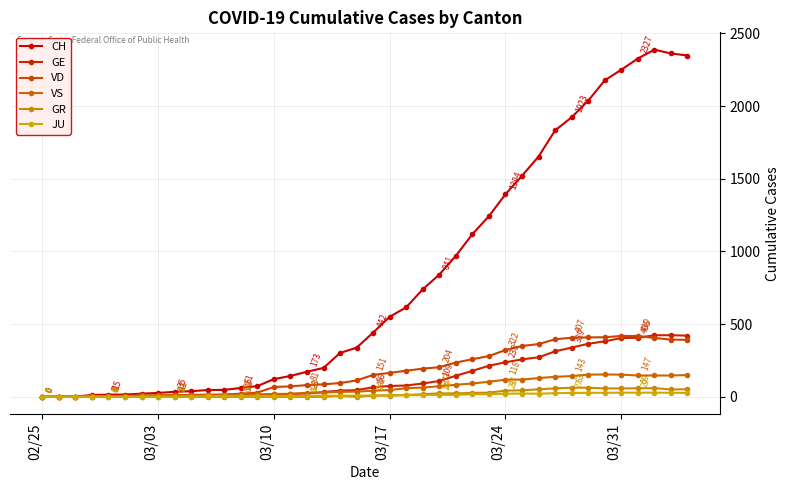

How many lines are shown in the chart?

6